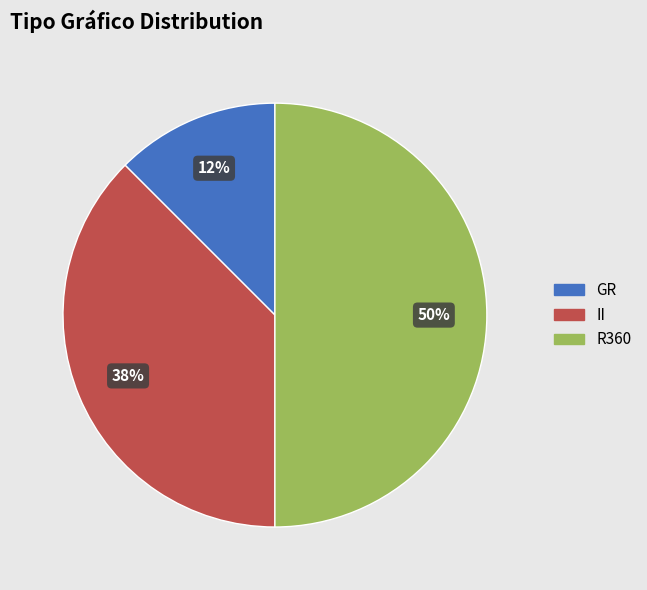

Does II account for over 50% of the chart?

No